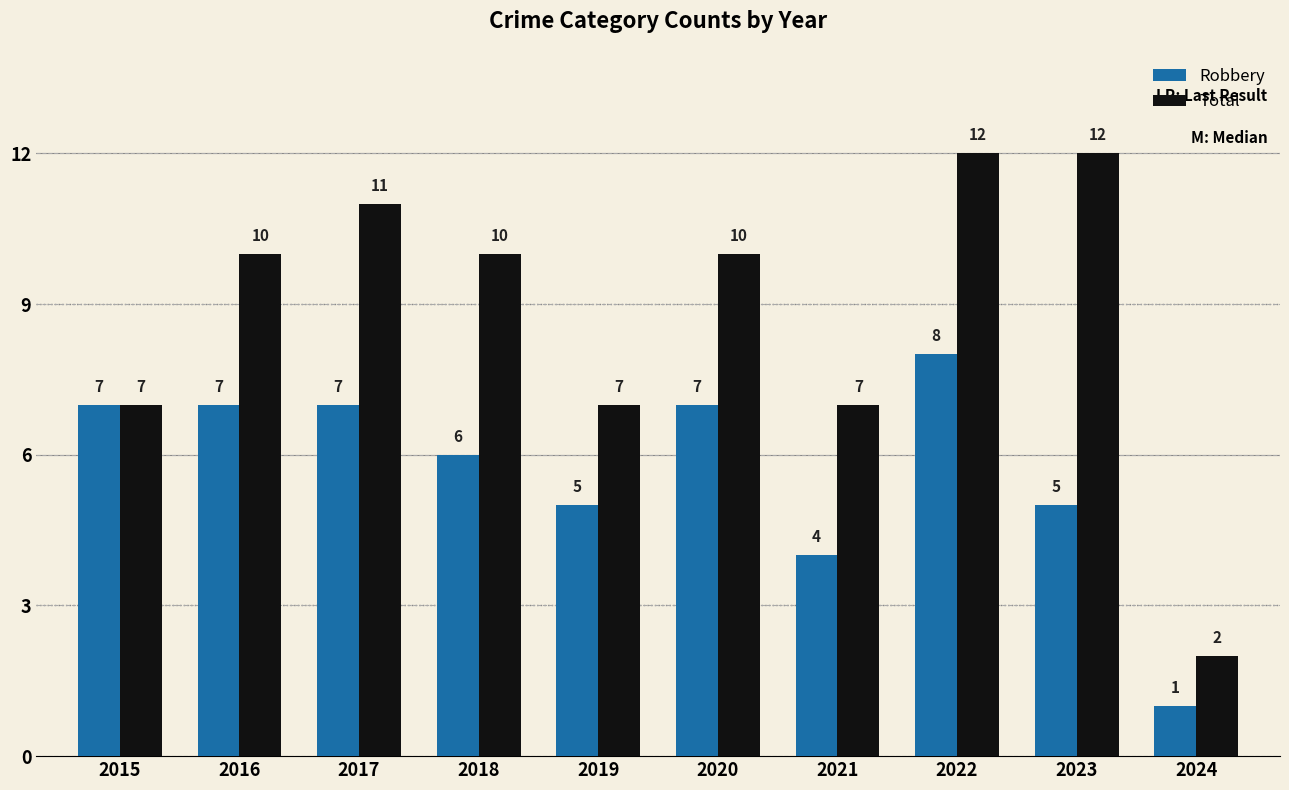

How many series are shown in this chart?

2